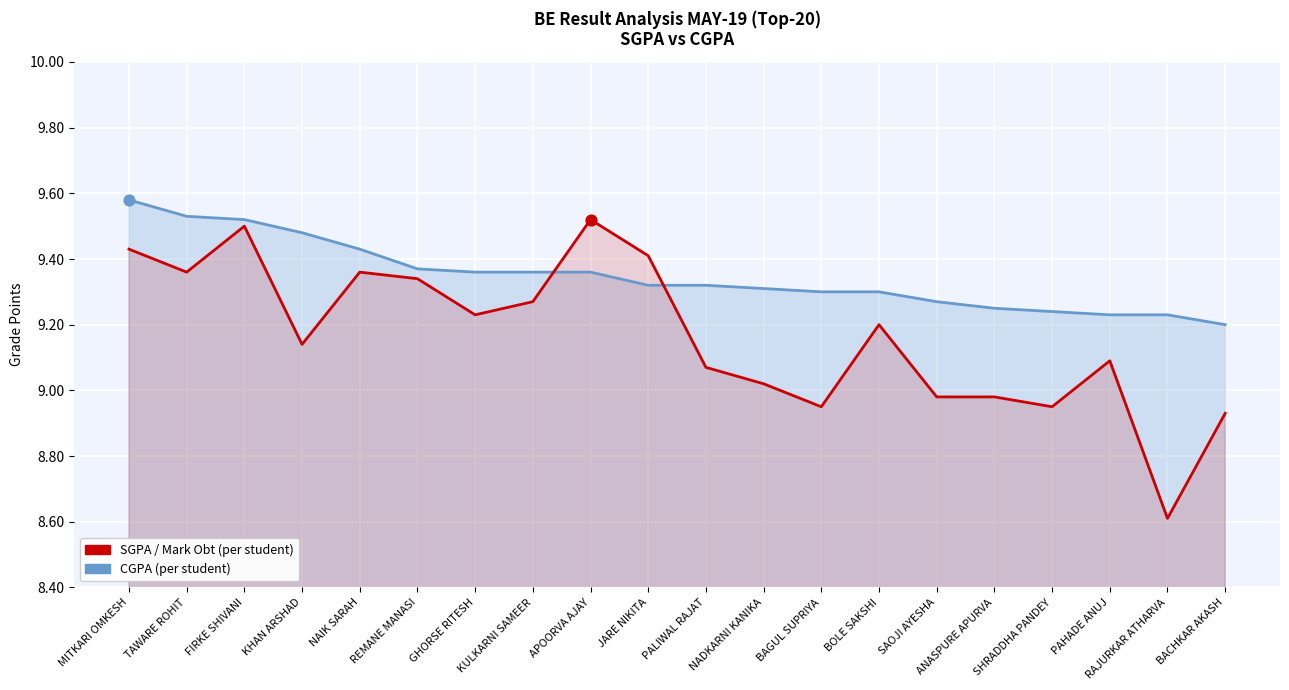

At which category is the sum across all series the highest?

FIRKE SHIVANI